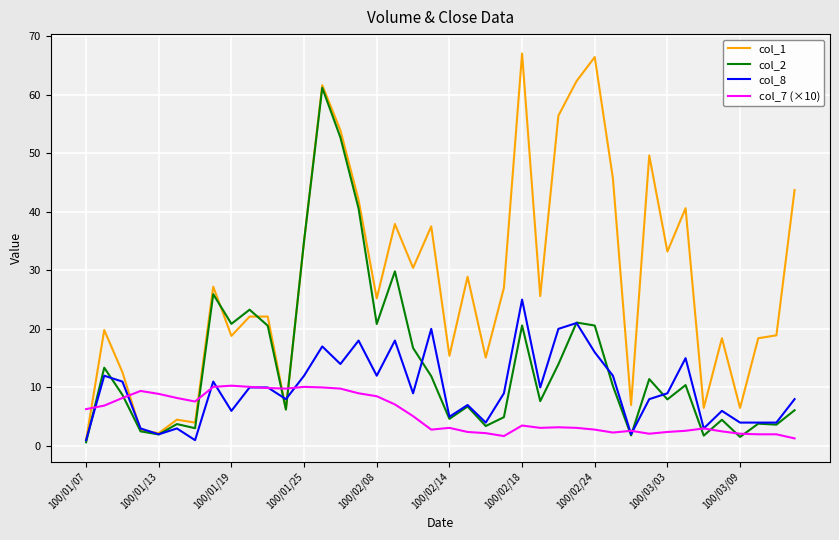

Rank the series by their maximum value, from highest to lowest.

col_1, col_2, col_8, col_7 (×10)